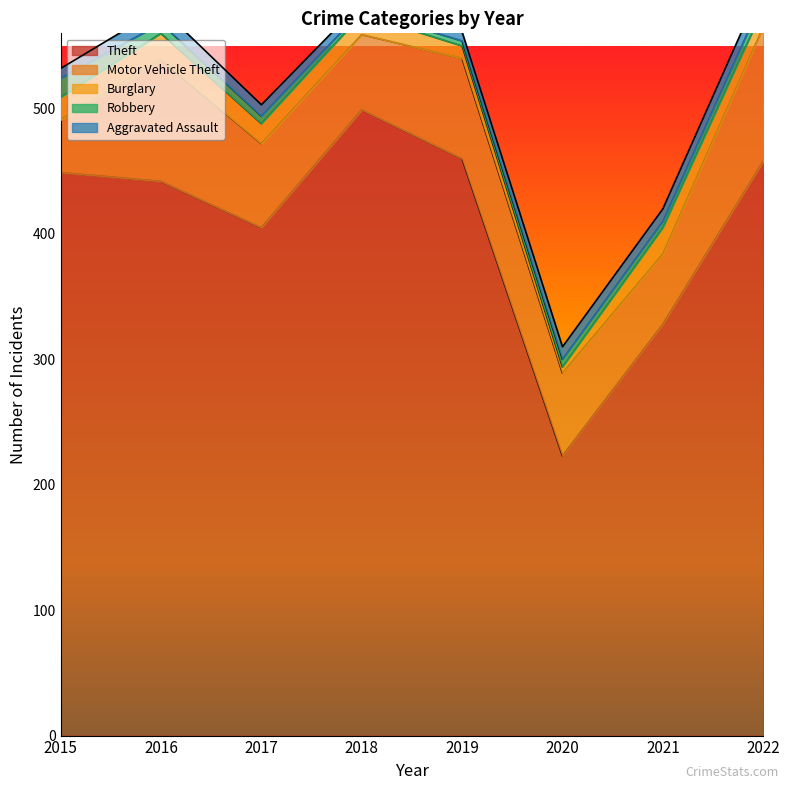

Which series has the widest spread of values?

Theft